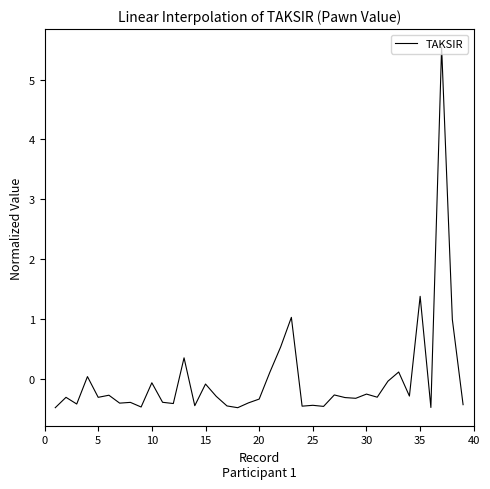

What is the smallest value displayed?

-0.5